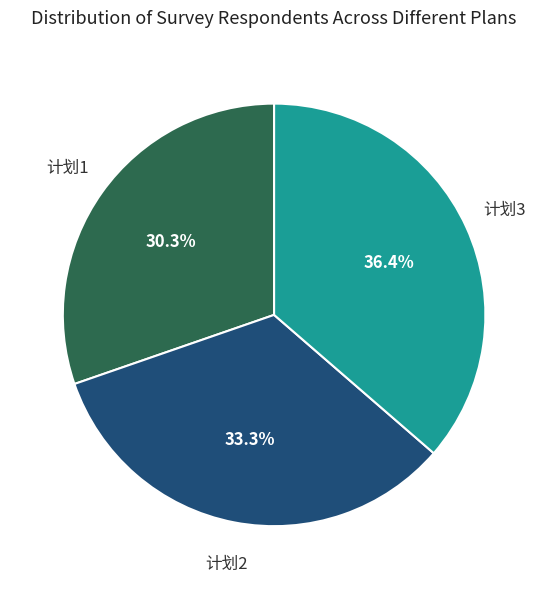

To the nearest percent, what portion does 计划1 represent?

30%